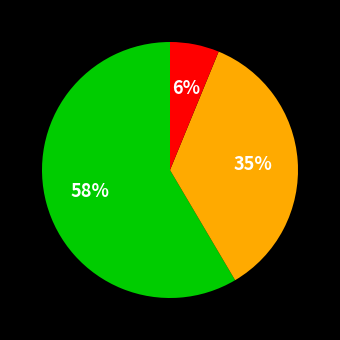

Is there any slice that represents more than half of the pie?

Yes